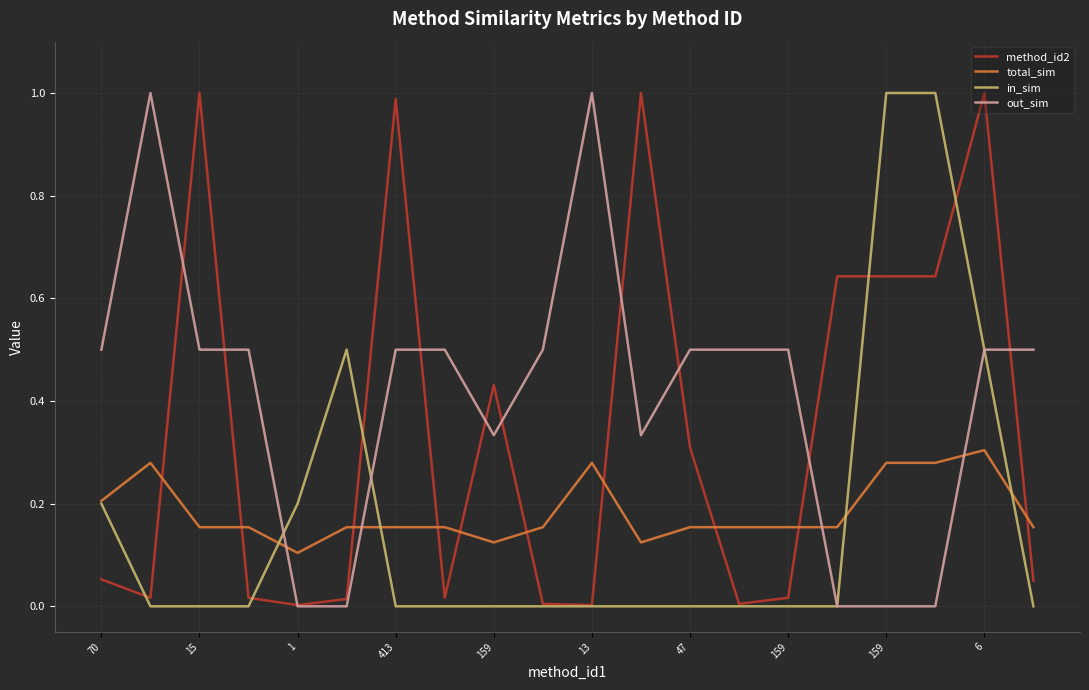

What is the sum of all total_sim values?

3.7